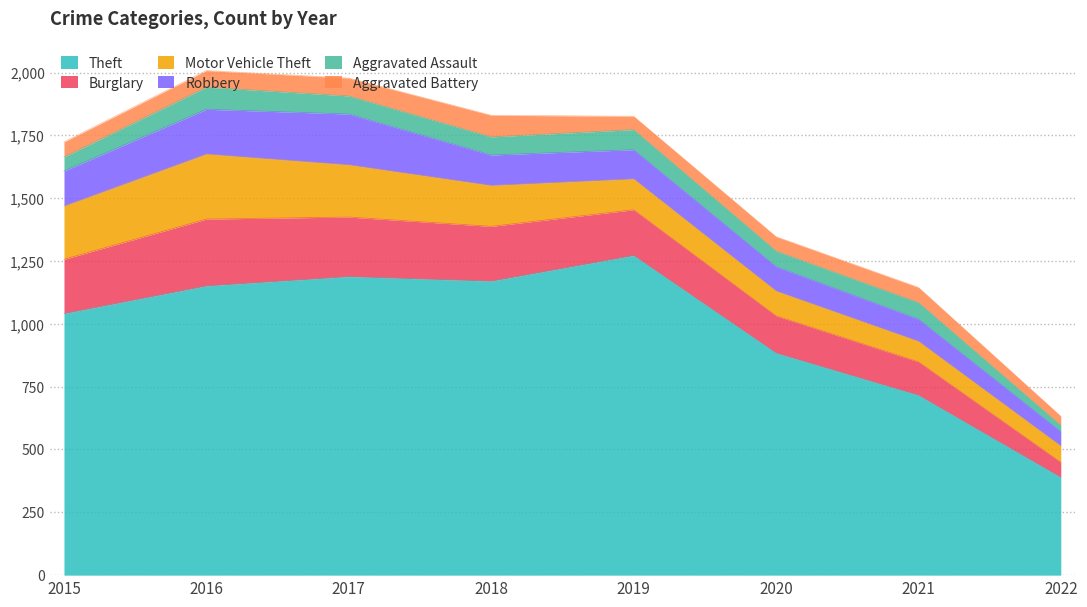

True or false: Motor Vehicle Theft has a value of 259 at 2016.

True